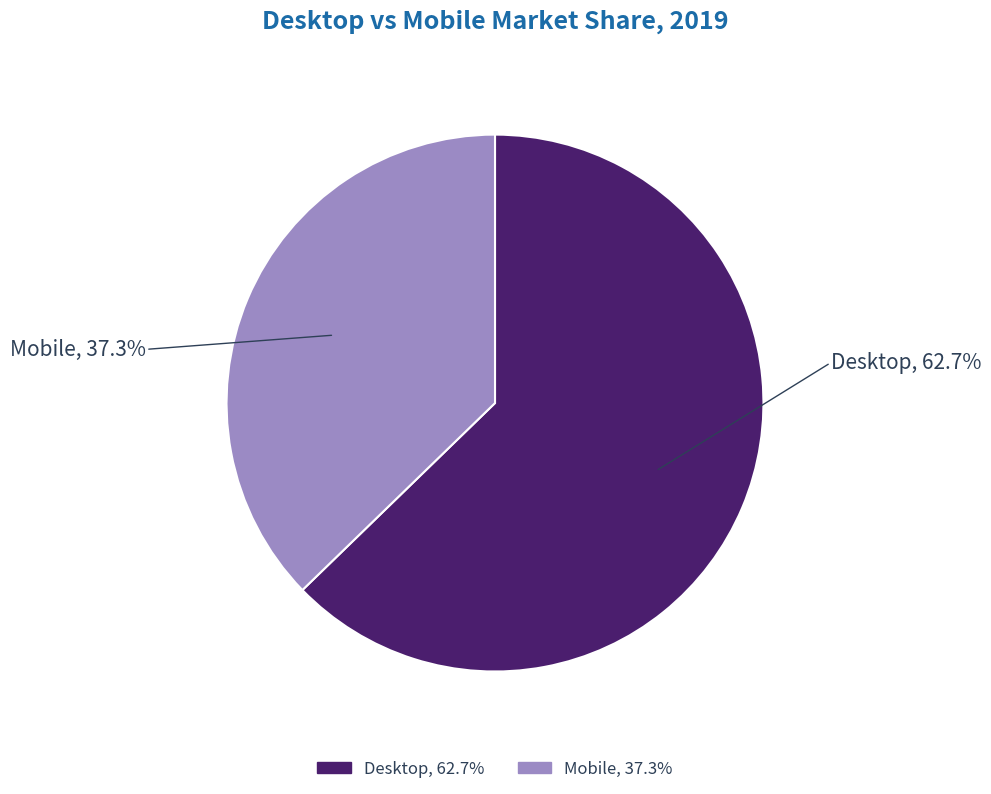

Is the sum of Mobile and Desktop greater than half?

Yes